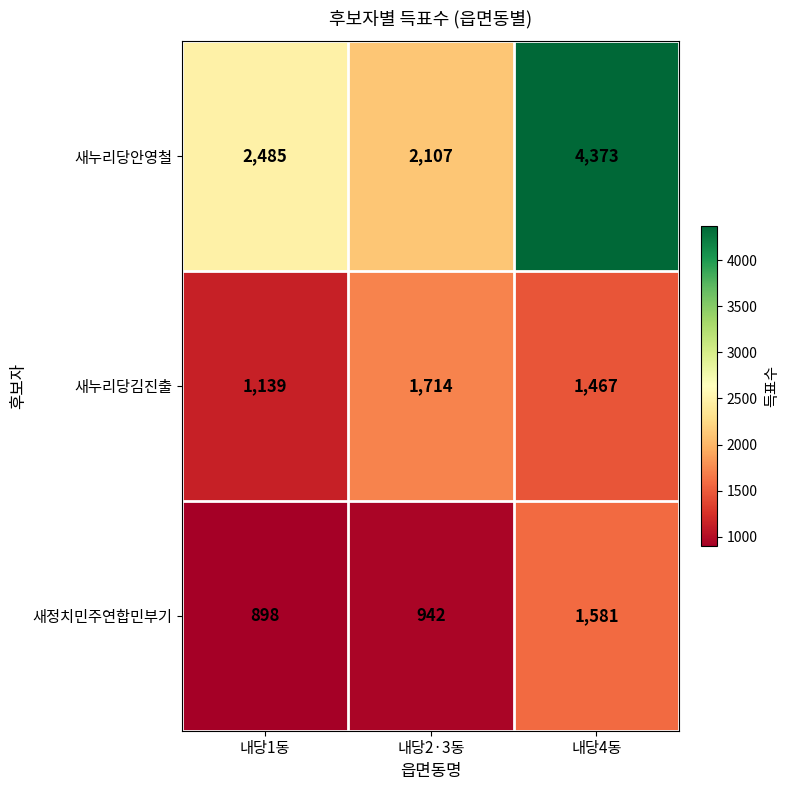

At which label does 새누리당김진출 reach its peak?

내당2·3동